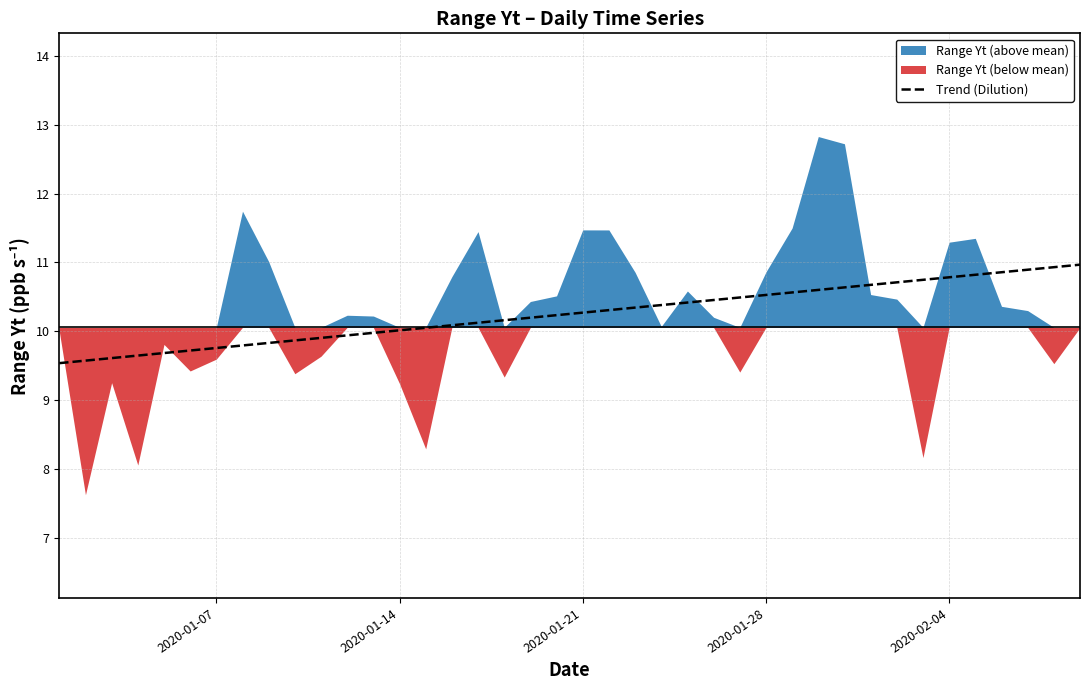

Is it true that Trend (Dilution) equals 3.9 at 2020-01-07?

False